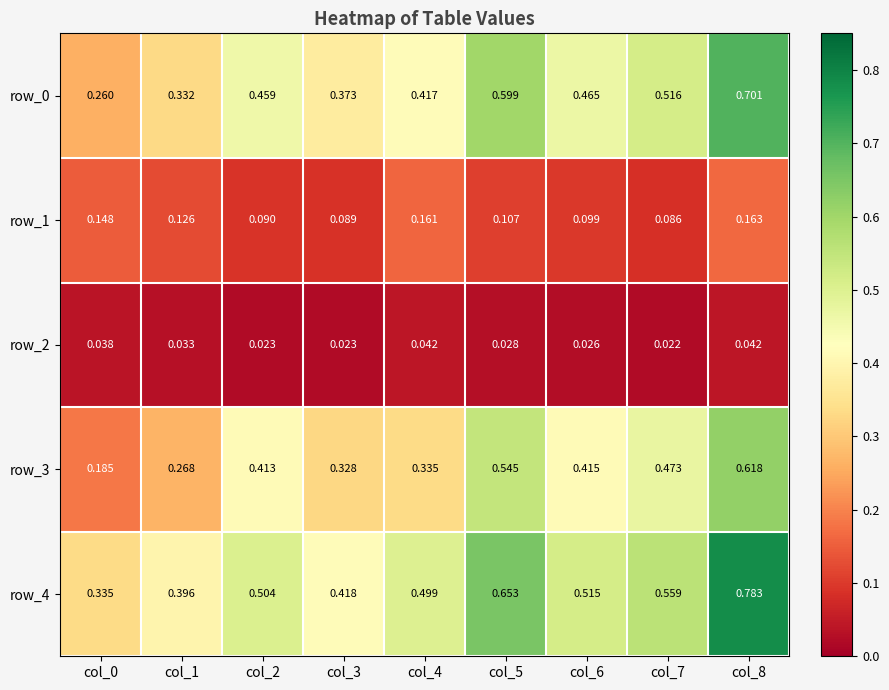

Is the value of row_1 at col_8 greater than the value of row_0 at col_5?

No